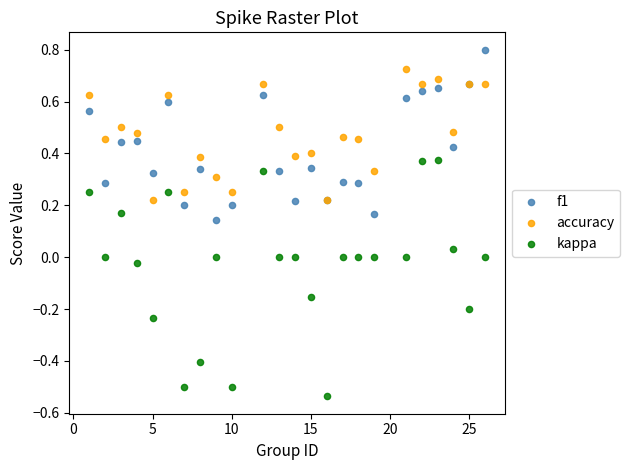

What are all the series names shown in the legend?

f1, accuracy, kappa